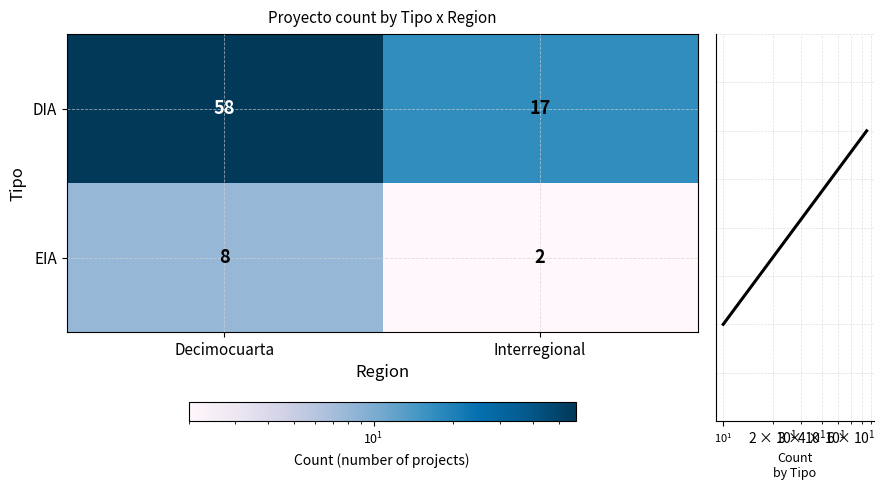

Reading right to left, list all the values displayed in this chart.

DIA: 17	58
EIA: 2	8